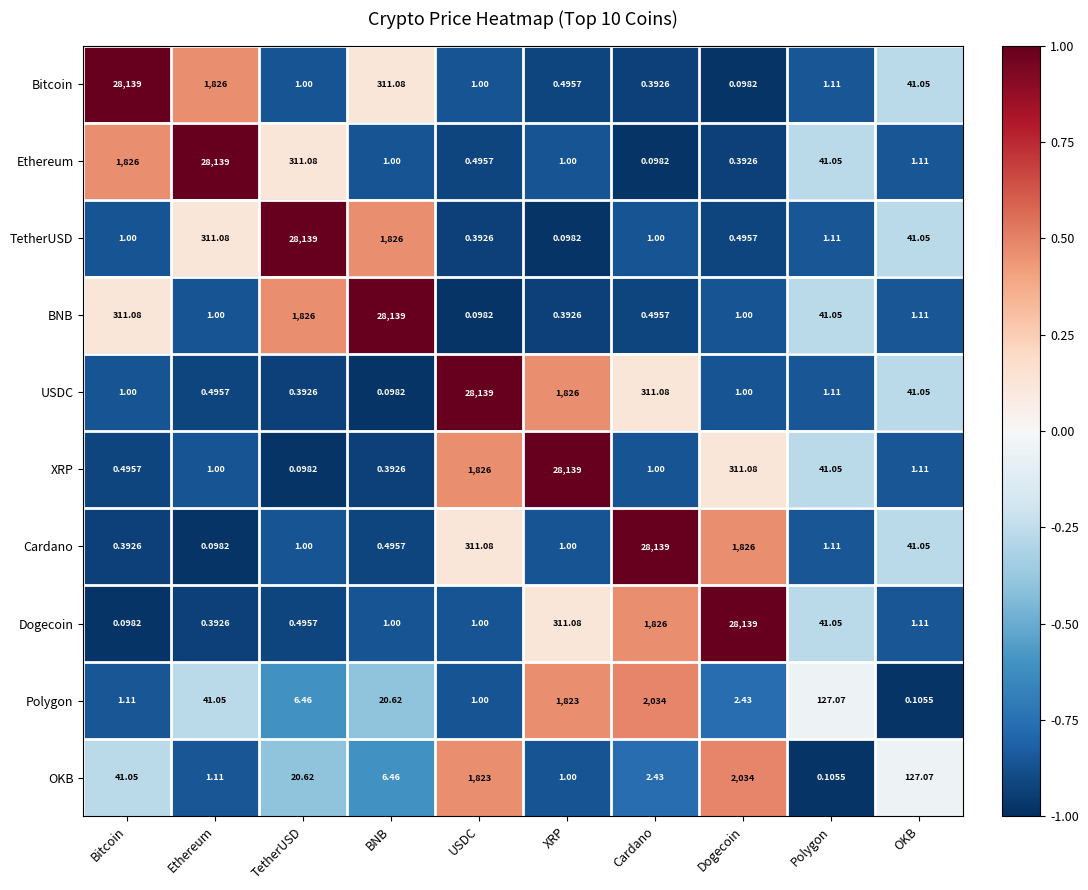

At how many categories does at least one series exceed 0?

10